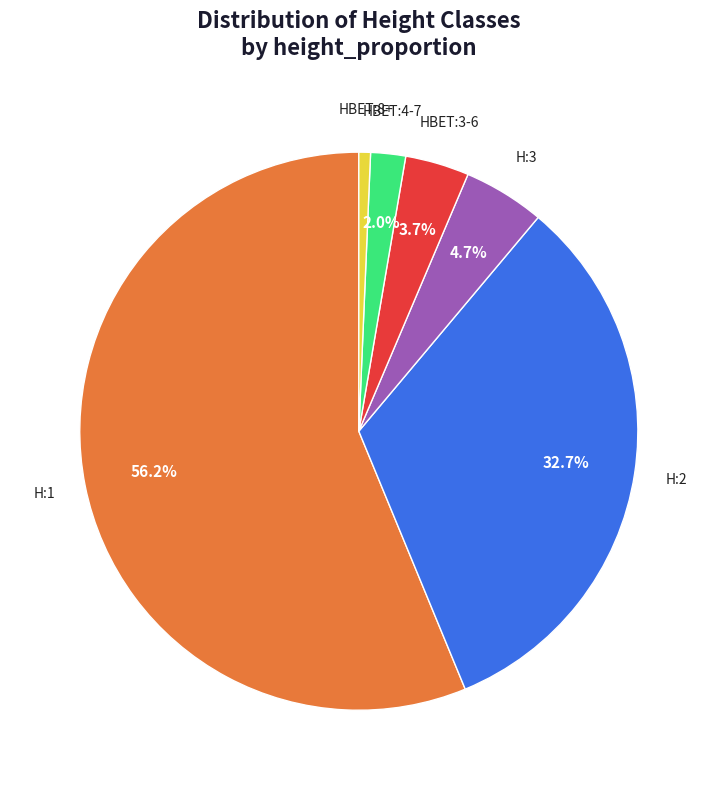

To the nearest percent, what is the difference between the largest and smallest slice percentages?

56%